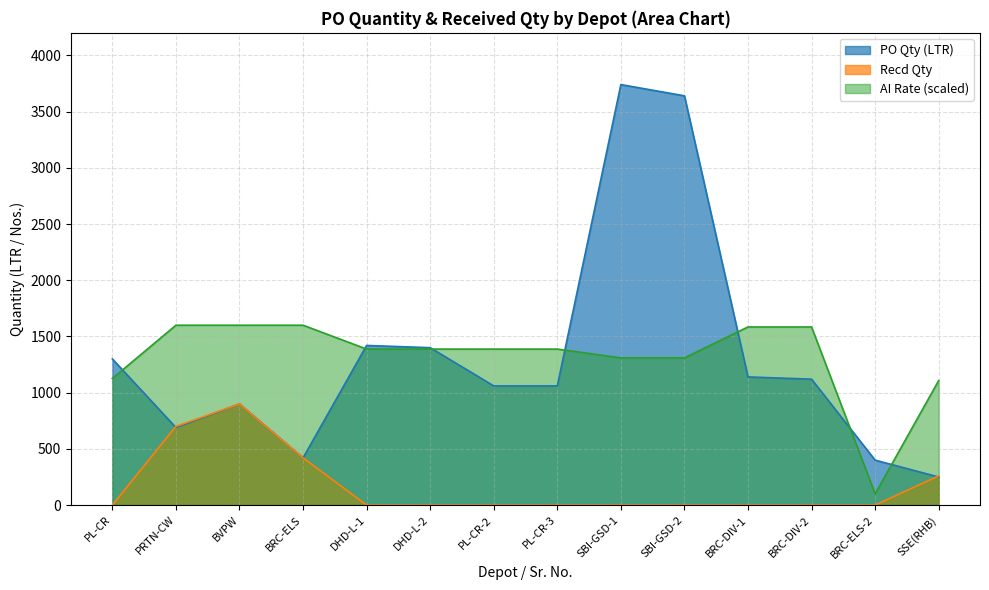

At SBI-GSD-1, list the series in order from largest to smallest.

PO Qty (LTR), AI Rate (scaled), Recd Qty